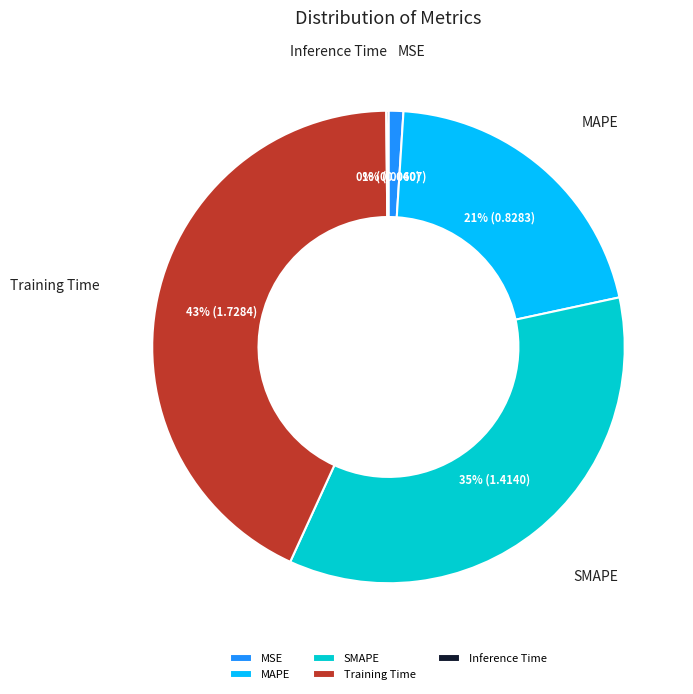

To the nearest percent, what is the difference between the largest and smallest slice percentages?

43%